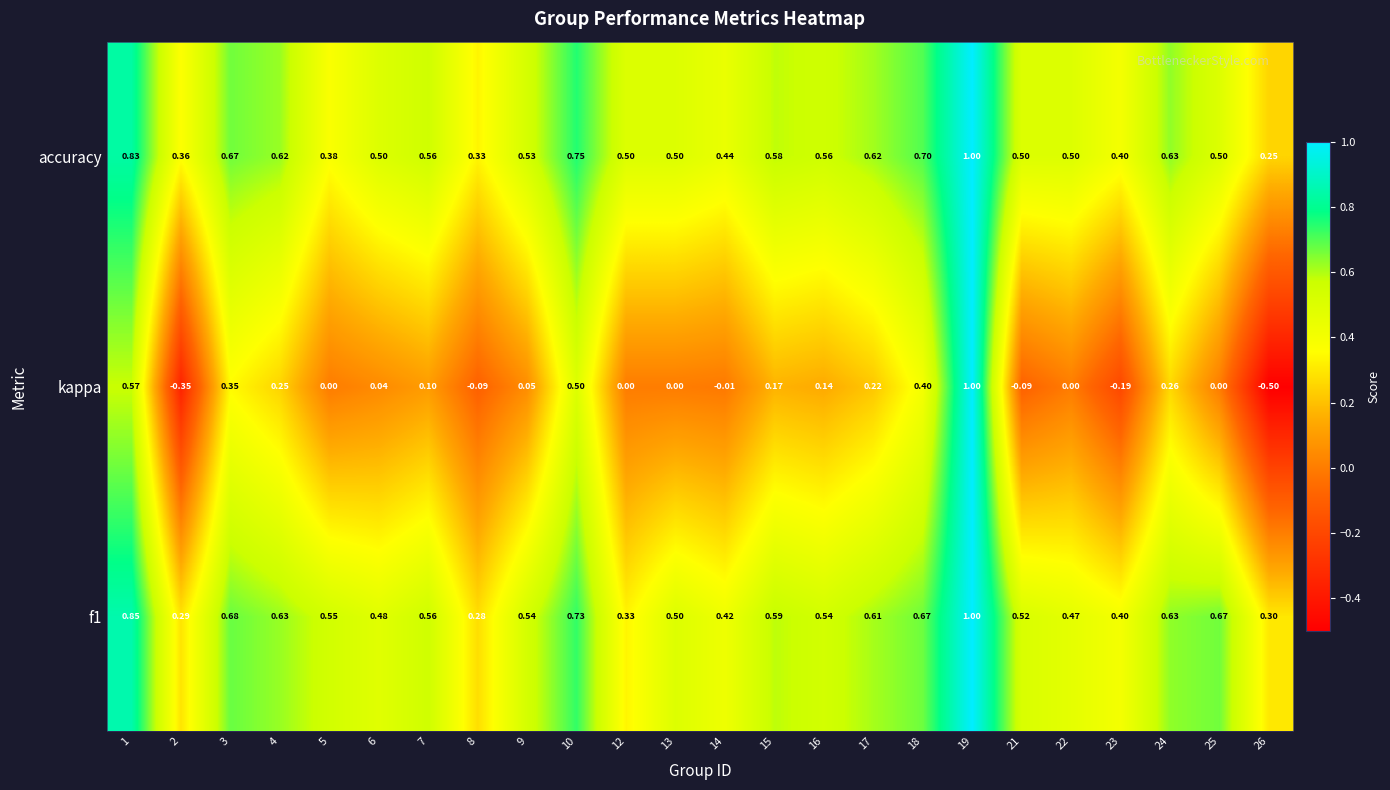

Which series changed the most between 3 and 25?

kappa